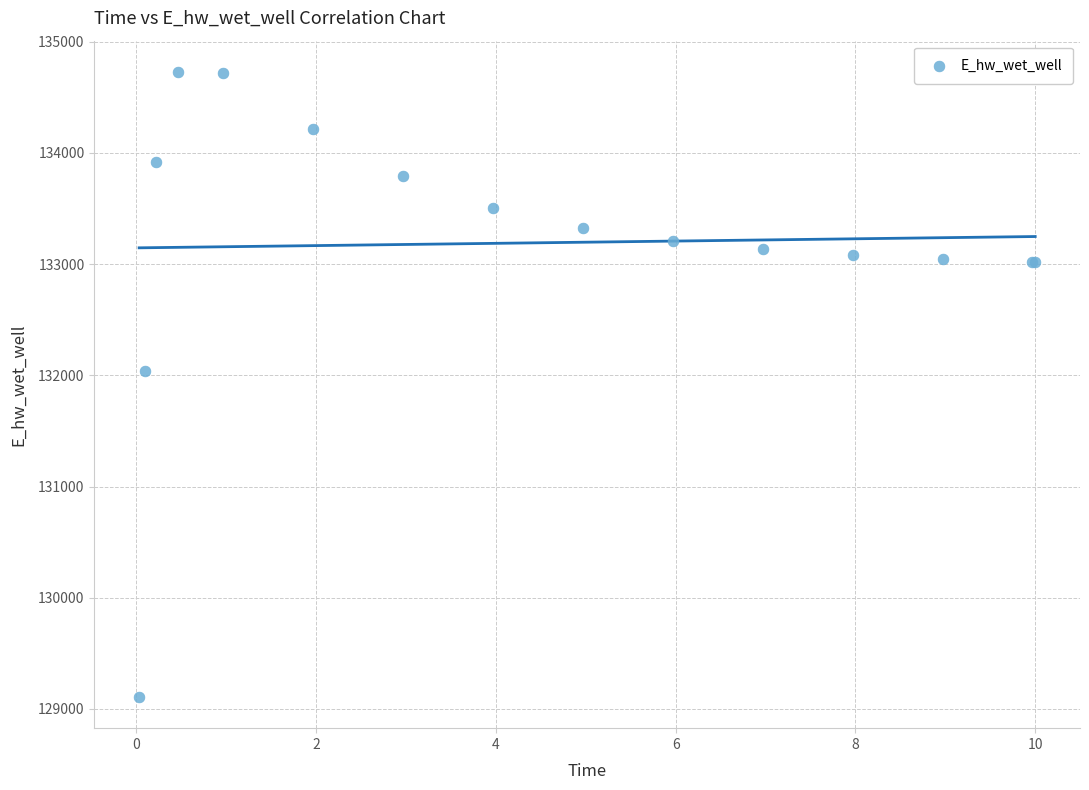

What Y value in the scatter plot is closest to 131918?

132040.7